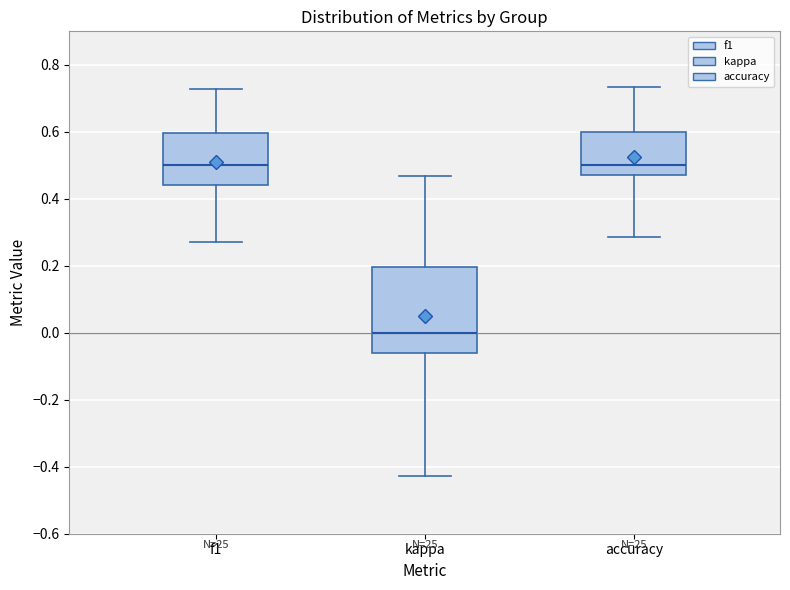

Reading left to right, read every box against the y-axis: the position of its median line, the range the box covers, and the ends of its whiskers. The values are not printed on the chart, so give them approximately, as read against the axis.

f1: median 0.50, box 0.44 to 0.60, whiskers 0.28 to 0.72
kappa: median 0.00, box -0.06 to 0.20, whiskers -0.42 to 0.46
accuracy: median 0.50, box 0.46 to 0.60, whiskers 0.28 to 0.74